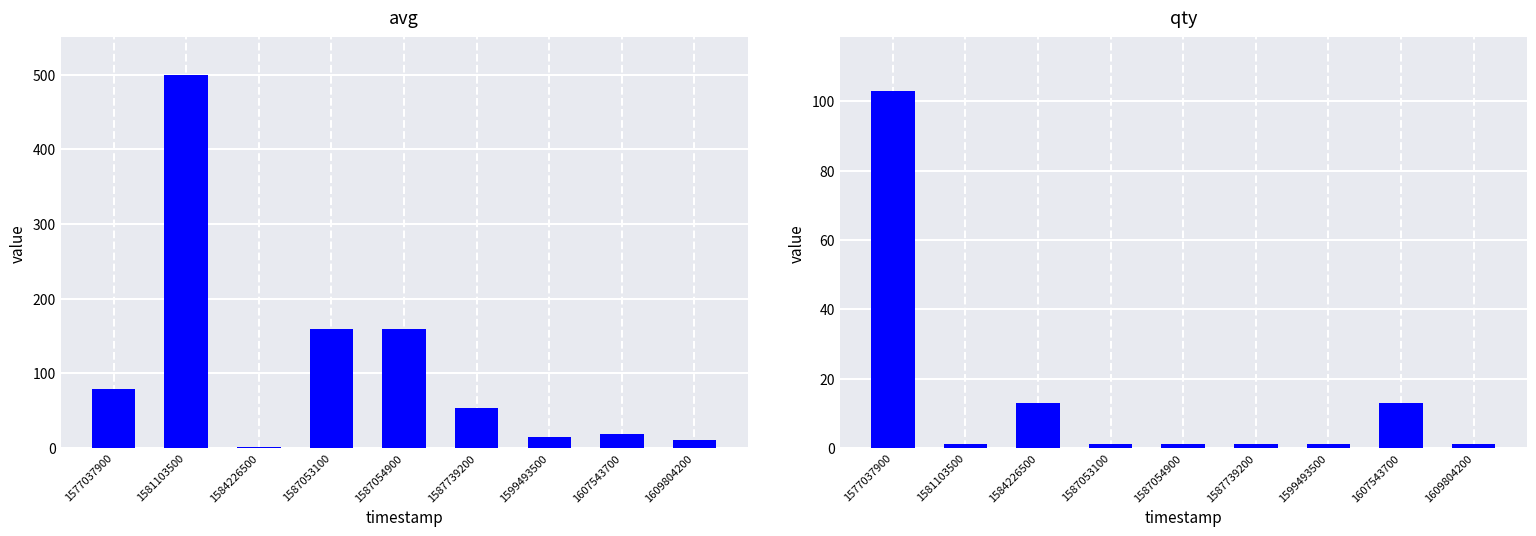

What is the average value of the qty series?

15